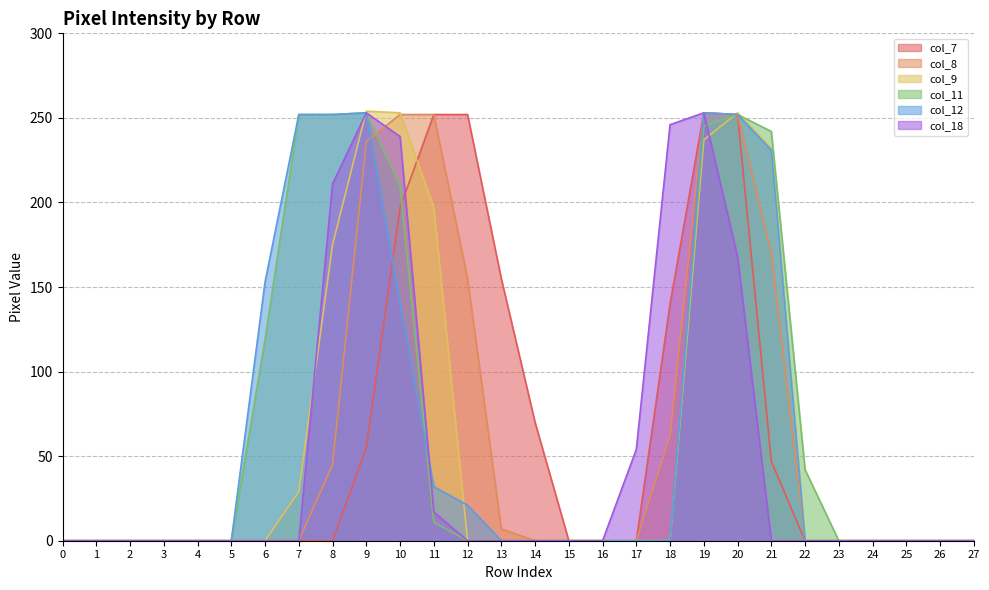

The col_9 series shows 12 at 7. True or false?

False